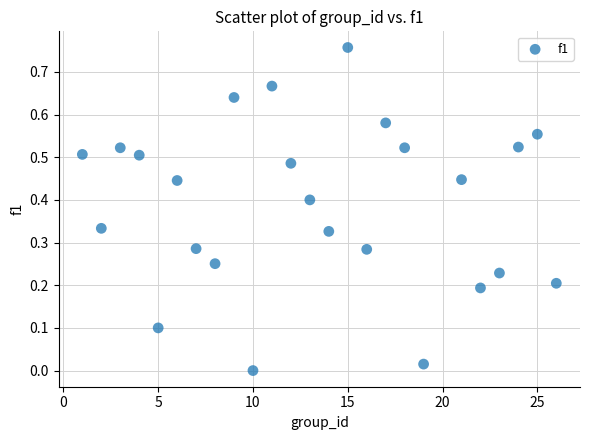

What is the range of X values (max minus min)?

25.0